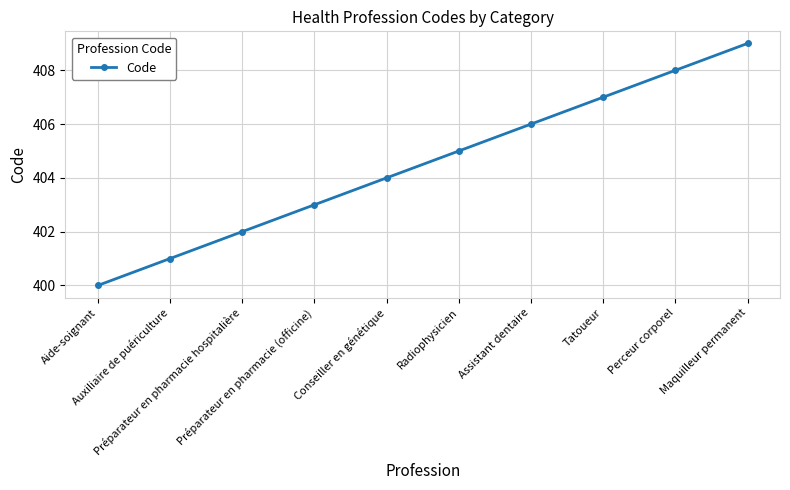

The value at Tatoueur is 407. True or false?

True